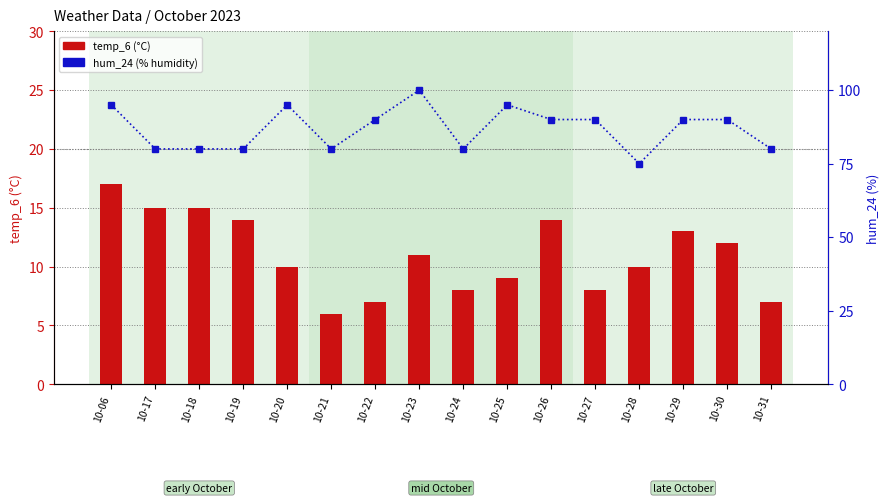

What is the spread (max minus min) of values at 10-31?

73